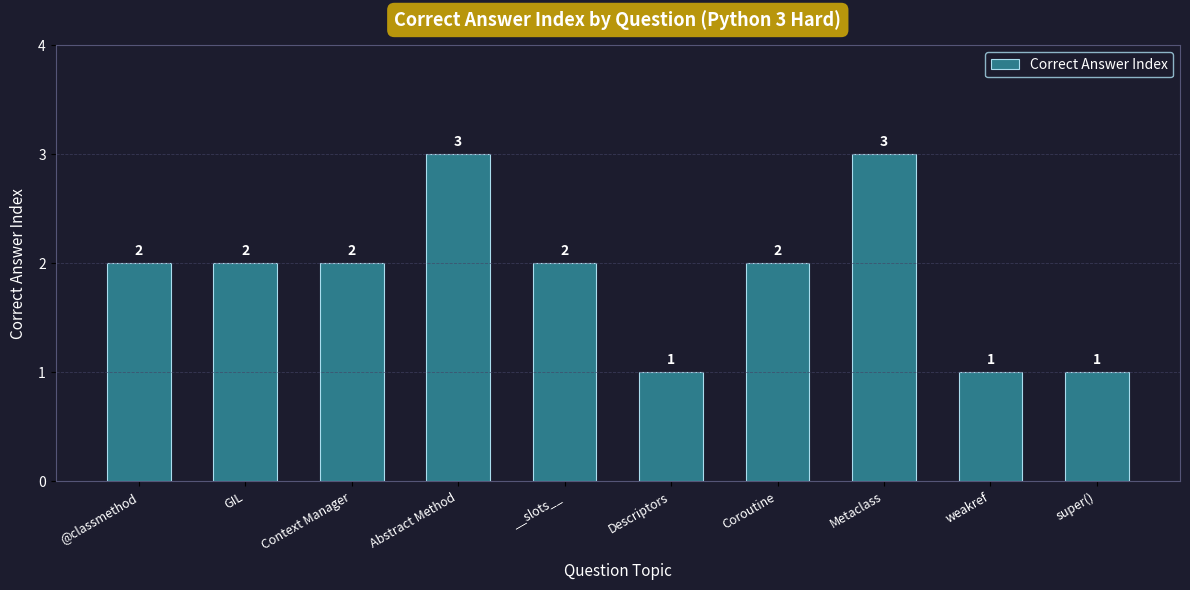

Is it true that the value at Descriptors is 0?

False